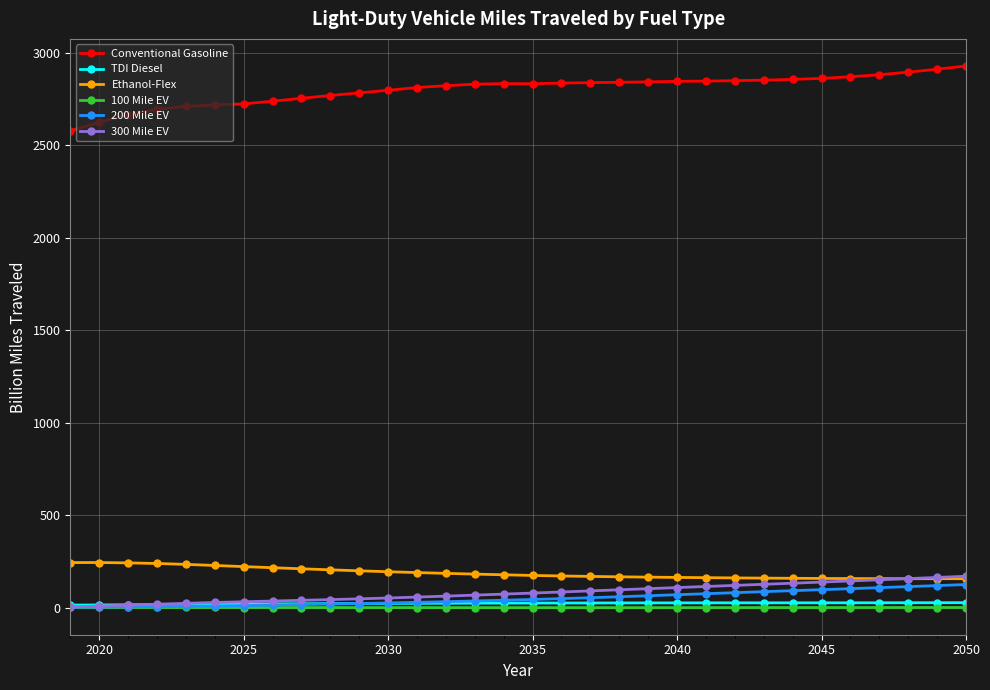

How many values in the Conventional Gasoline series are below 2832?

16